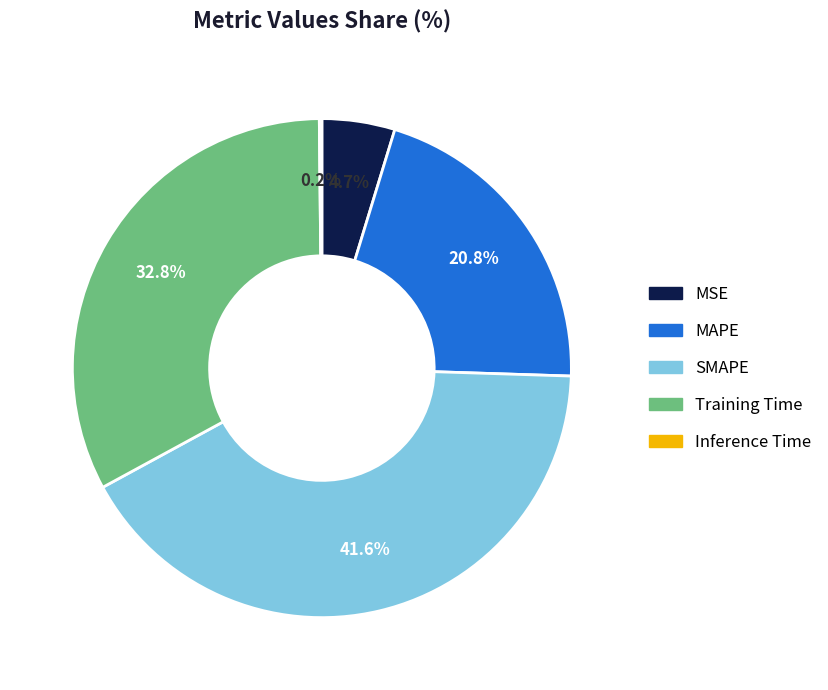

To the nearest percent, what portion does Training Time represent?

33%